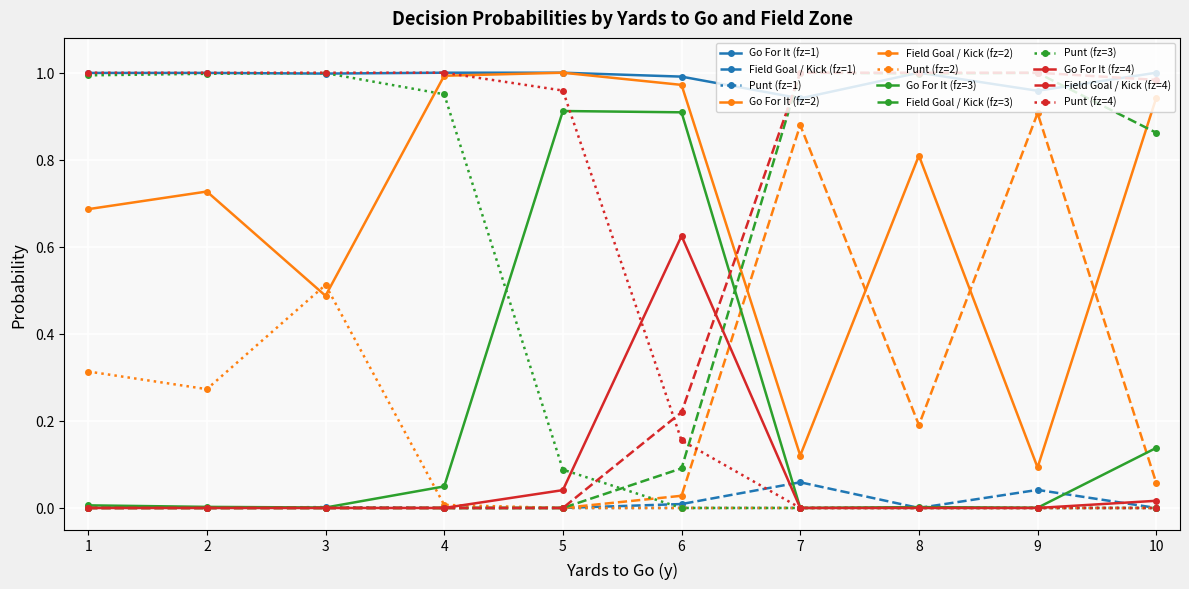

Which series has the largest total across all categories?

Go For It (fz=1)